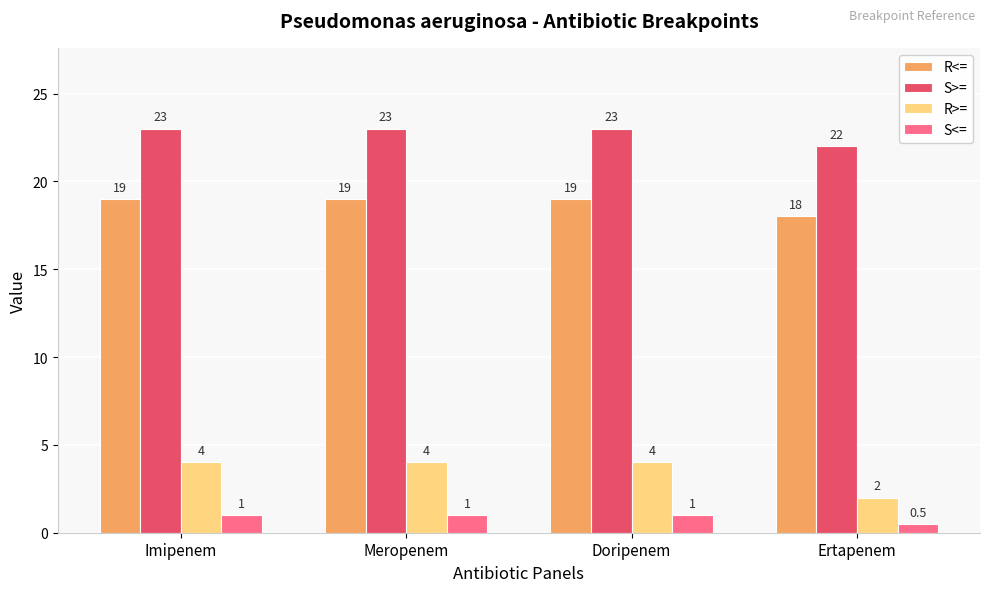

What is the difference between the highest and lowest values at Doripenem?

22.0